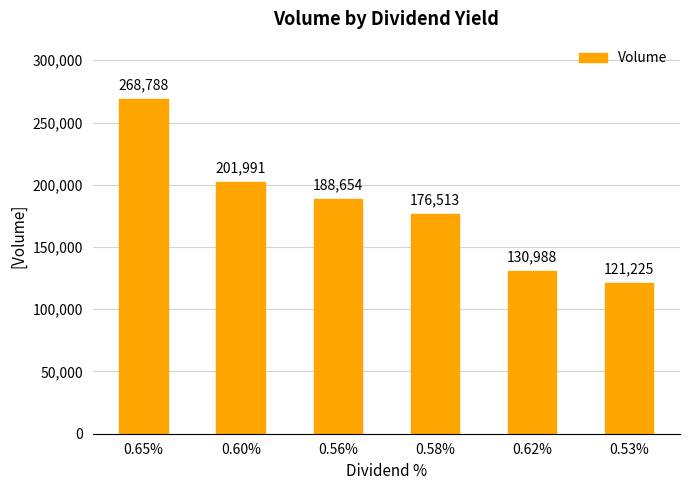

What is the label of the 6th bar from the right?

0.65%